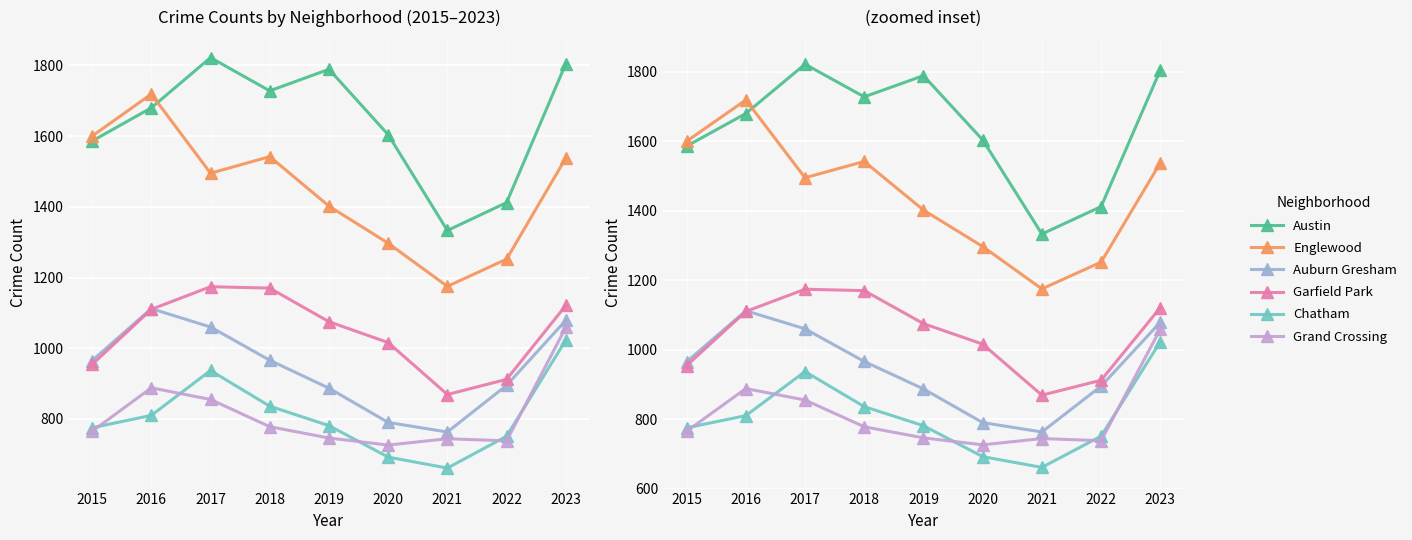

Reading left to right, extract all data points from this chart.

Austin: 2015=1586	2016=1680	2017=1822	2018=1728	2019=1789	2020=1604	2021=1333	2022=1412	2023=1805
Englewood: 2015=1600	2016=1719	2017=1495	2018=1542	2019=1402	2020=1297	2021=1175	2022=1252	2023=1538
Auburn Gresham: 2015=965	2016=1112	2017=1060	2018=966	2019=887	2020=790	2021=763	2022=895	2023=1079
Garfield Park: 2015=954	2016=1110	2017=1174	2018=1170	2019=1075	2020=1016	2021=869	2022=912	2023=1121
Chatham: 2015=775	2016=810	2017=937	2018=836	2019=781	2020=692	2021=661	2022=751	2023=1023
Grand Crossing: 2015=765	2016=888	2017=855	2018=778	2019=746	2020=726	2021=744	2022=738	2023=1059